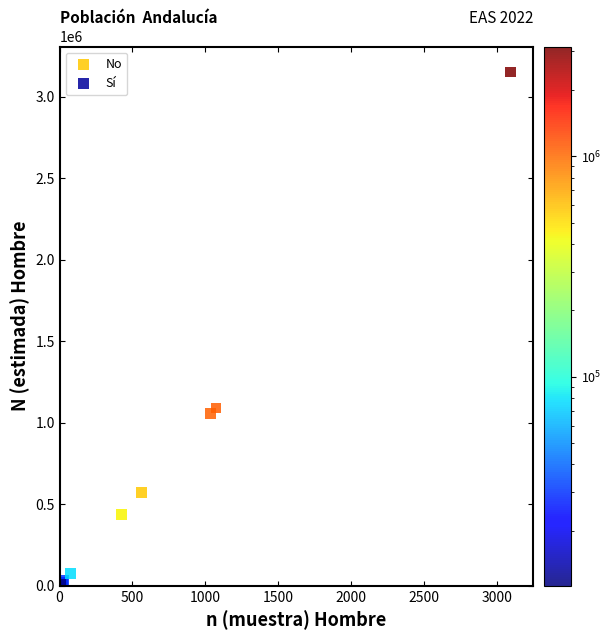

Which series reaches the minimum Y coordinate?

Sí